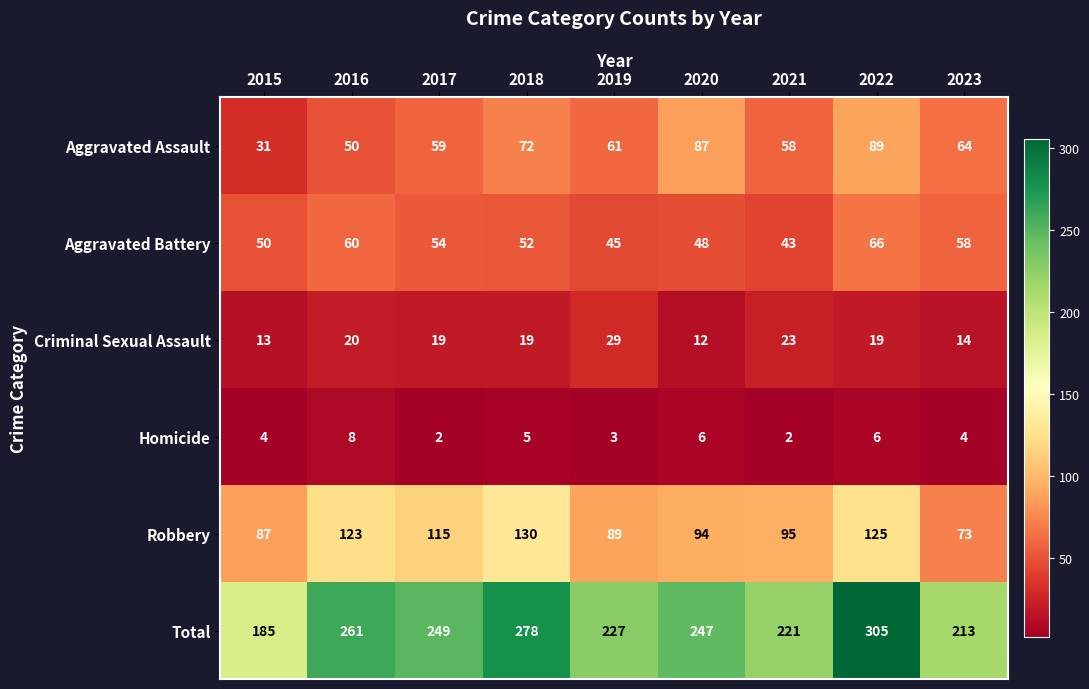

What is the difference between the maximum and minimum values in the Aggravated Battery series?

23